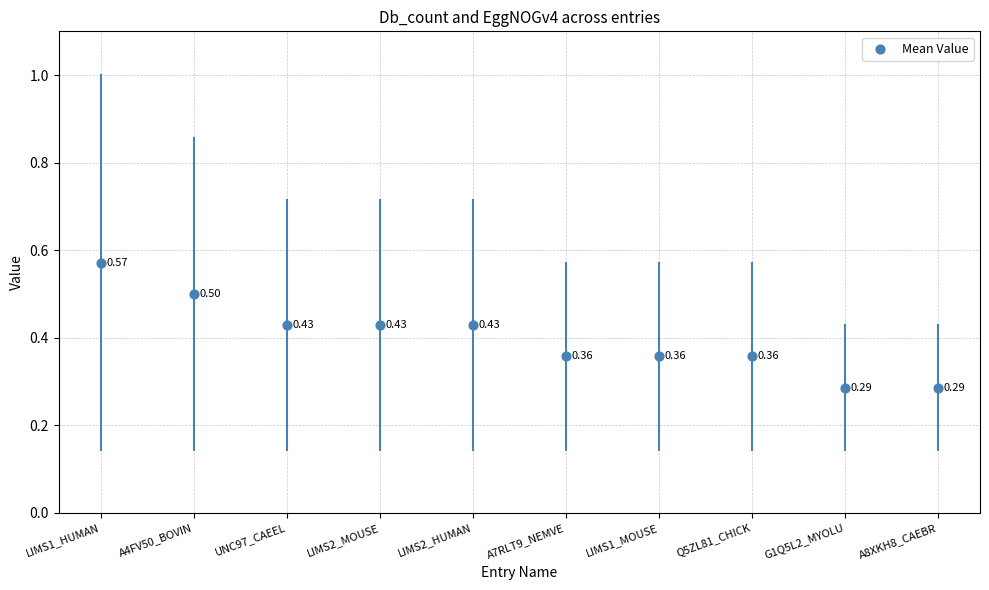

How many points are shown in the scatter plot?

10